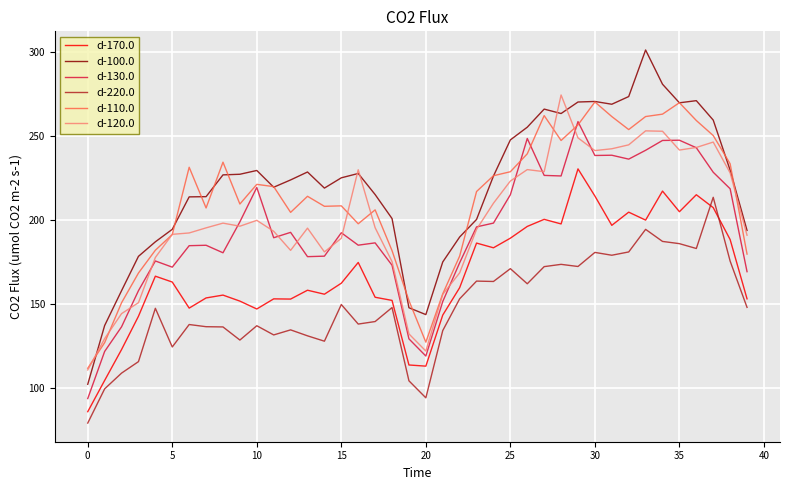

True or false: d-170.0 and d-110.0 intersect in this chart.

False